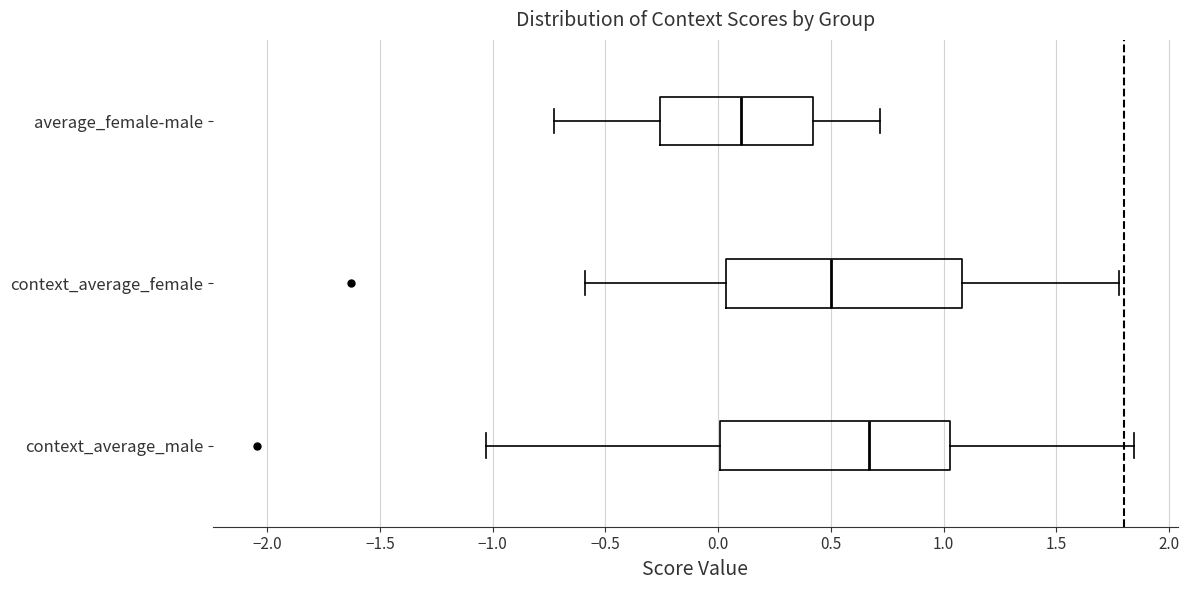

Where is the right edge of the box for context_average_male on the x-axis? The values are not printed on the chart, so give them approximately, as read against the axis.

1.05